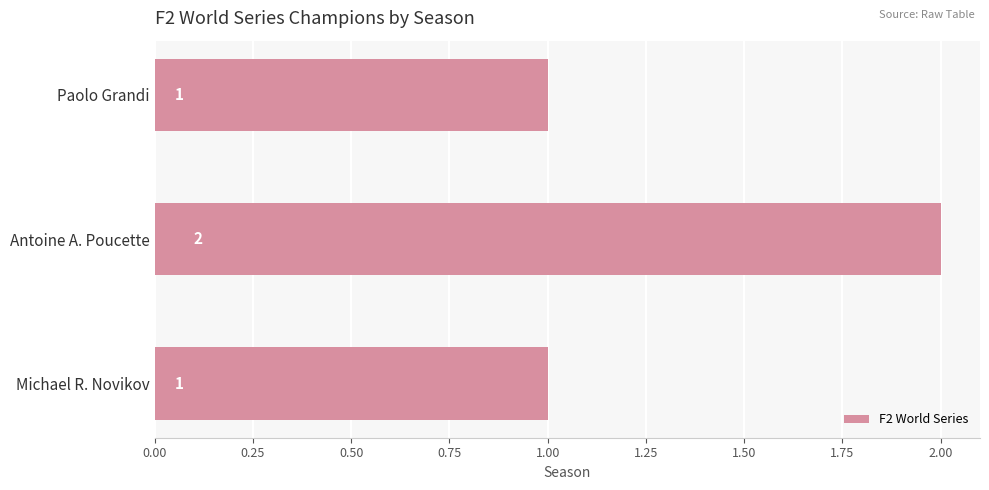

What is the sum of the values at Paolo Grandi and Antoine A. Poucette?

3